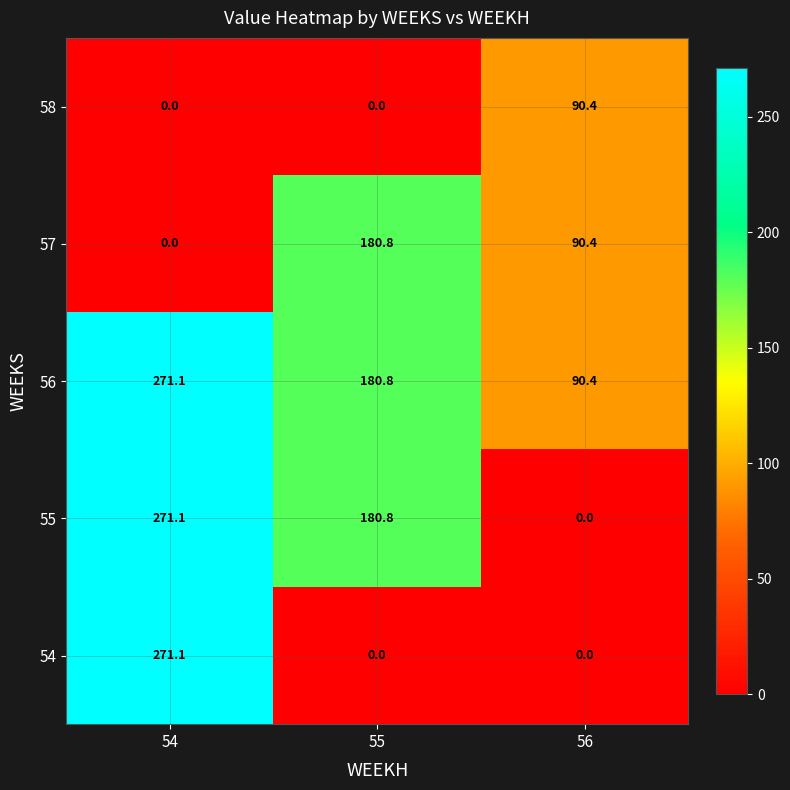

What is the sum of the 55 values at 55 and 56?

180.8